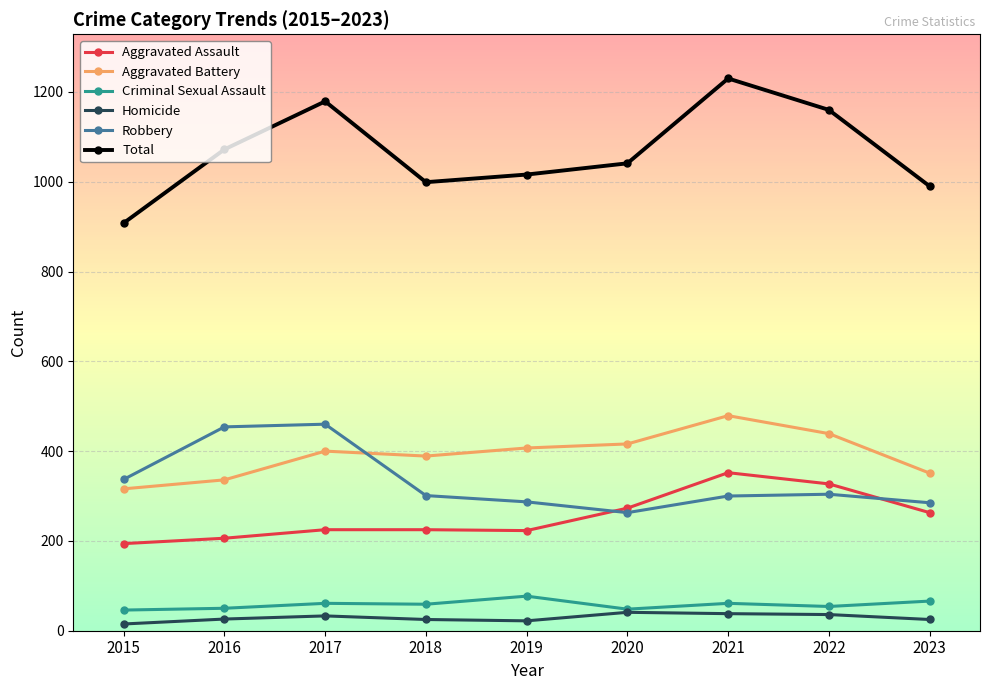

True or false: Criminal Sexual Assault and Aggravated Assault intersect in this chart.

False